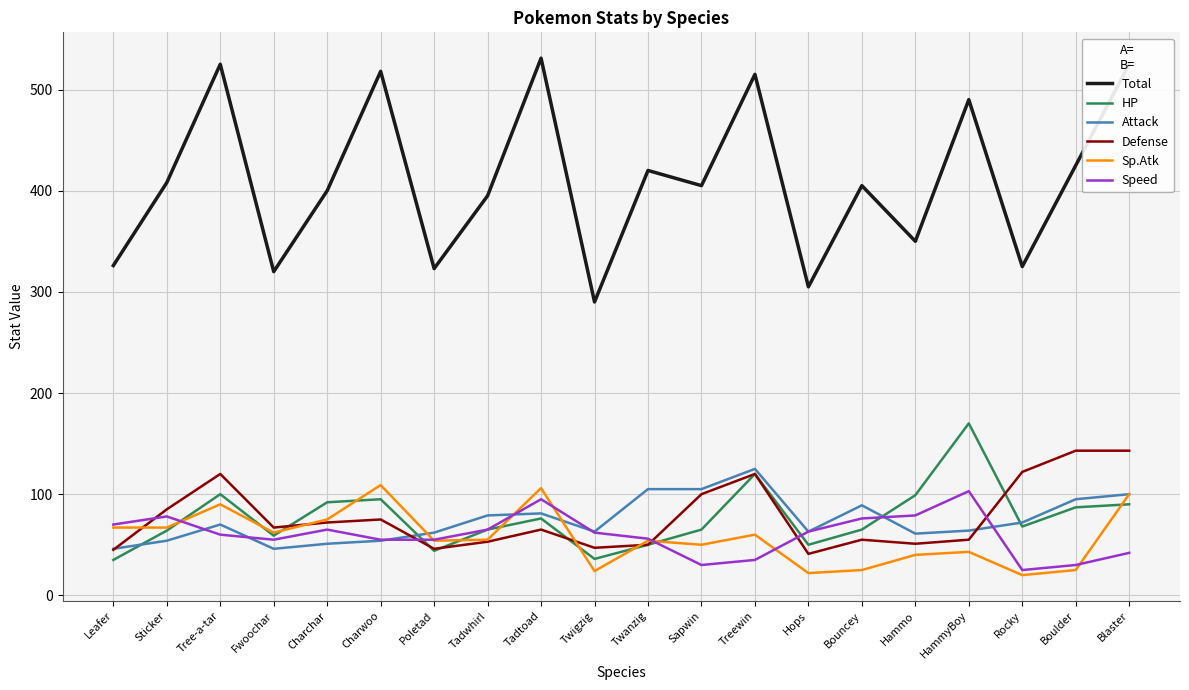

Which series ends up on top after the final intersection of Attack and Speed?

Attack